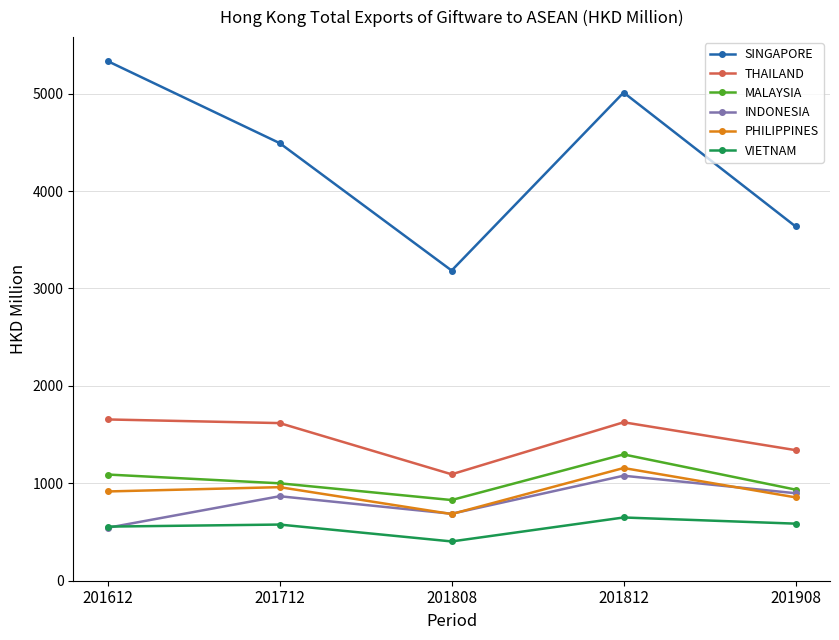

True or false: MALAYSIA has more than 0 interior local peaks.

True